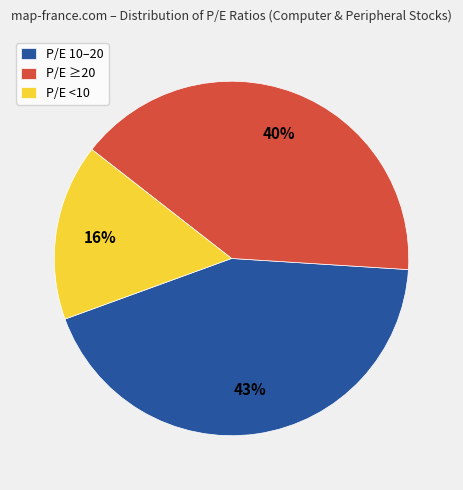

How many slices are in this pie chart?

3